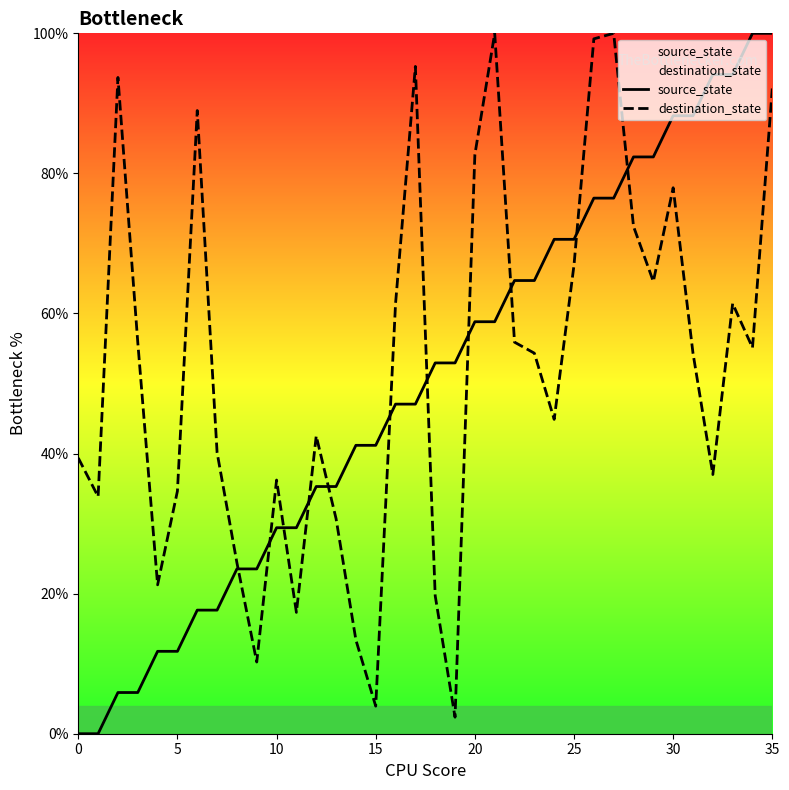

What value does the source_state series have at 24?

70.6